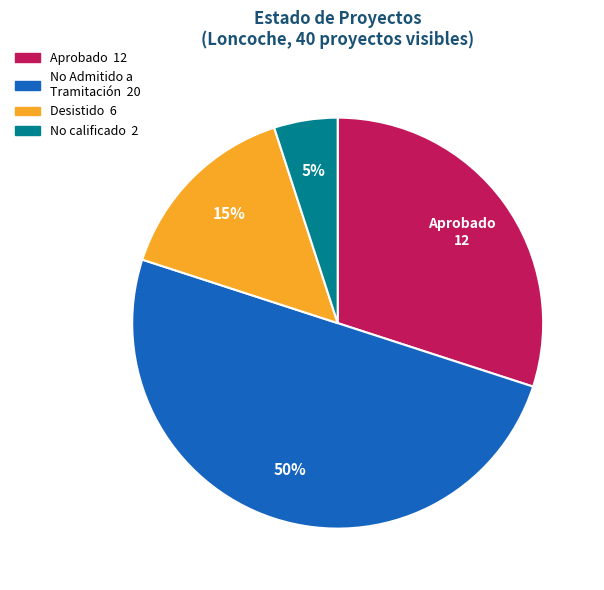

To the nearest percent, what is the difference between the largest and smallest slice percentages?

45%